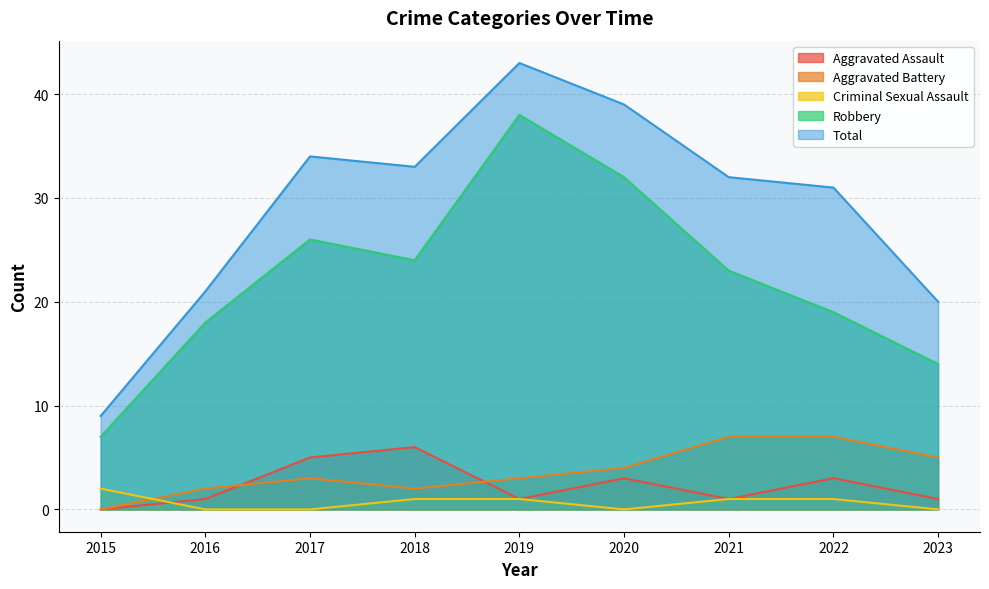

What is the difference between the maximum and second lowest values in the Aggravated Assault series?

5